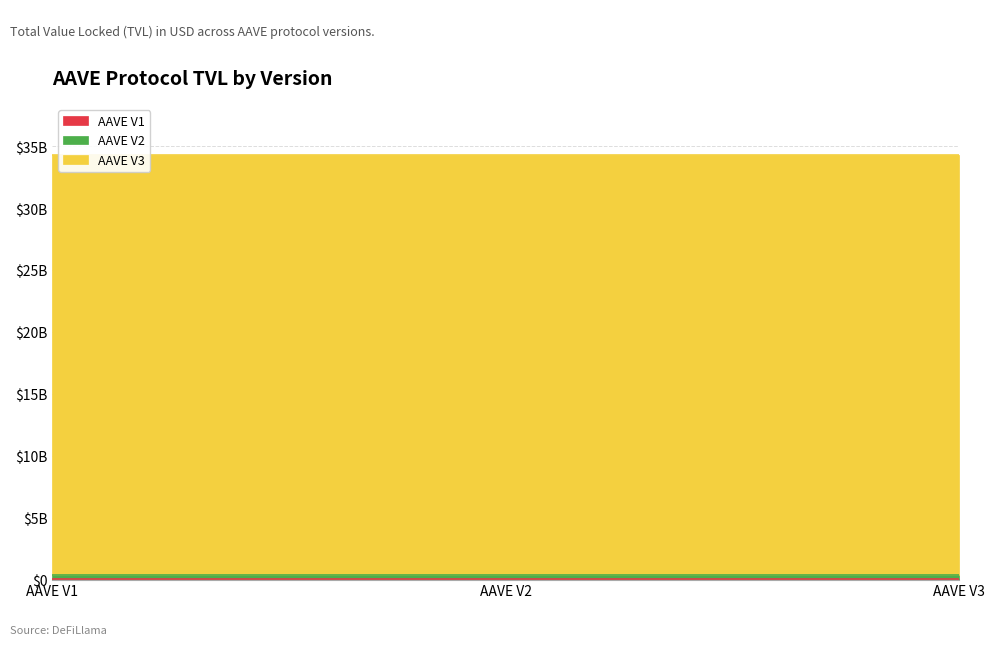

At which label does the data first exceed 330556163?

AAVE V2